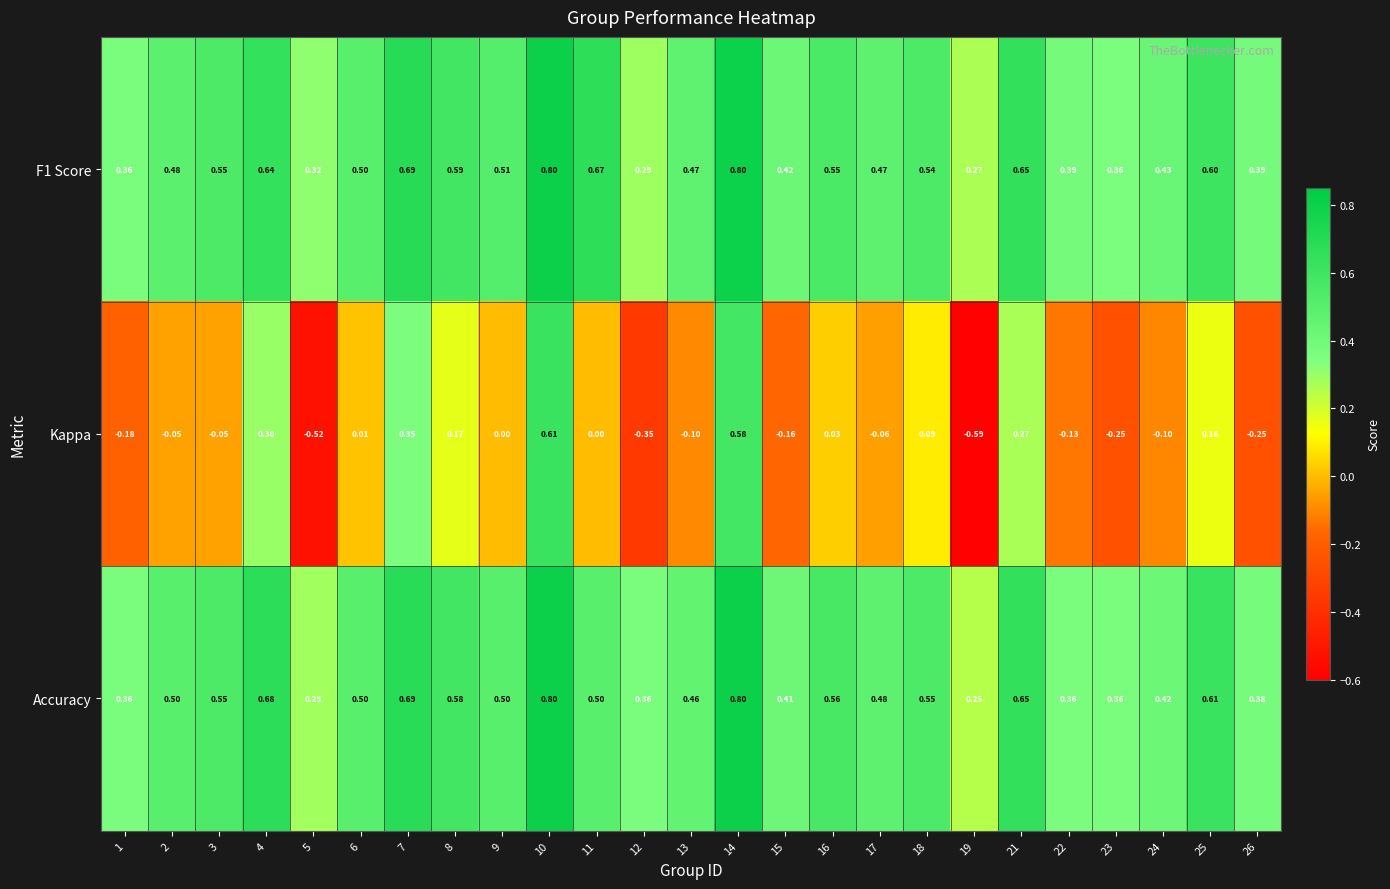

Between 2 and 26, which series saw the biggest shift?

Kappa